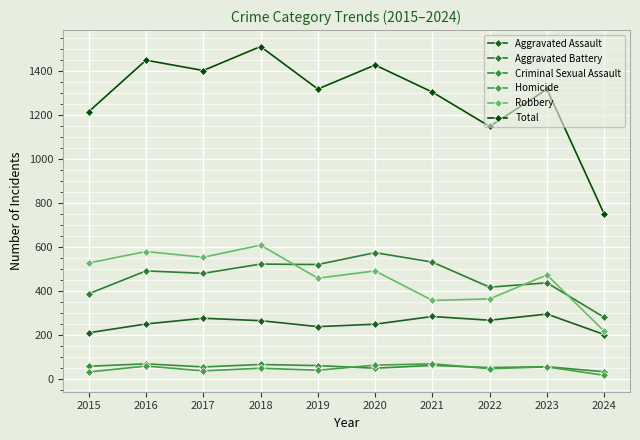

How many series are shown in this chart?

6